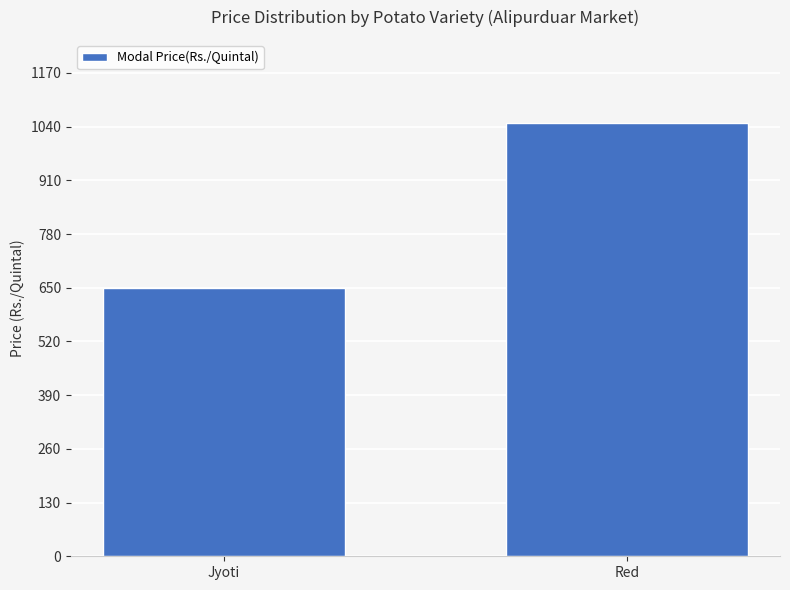

Which has a higher value, Red or Jyoti?

Red